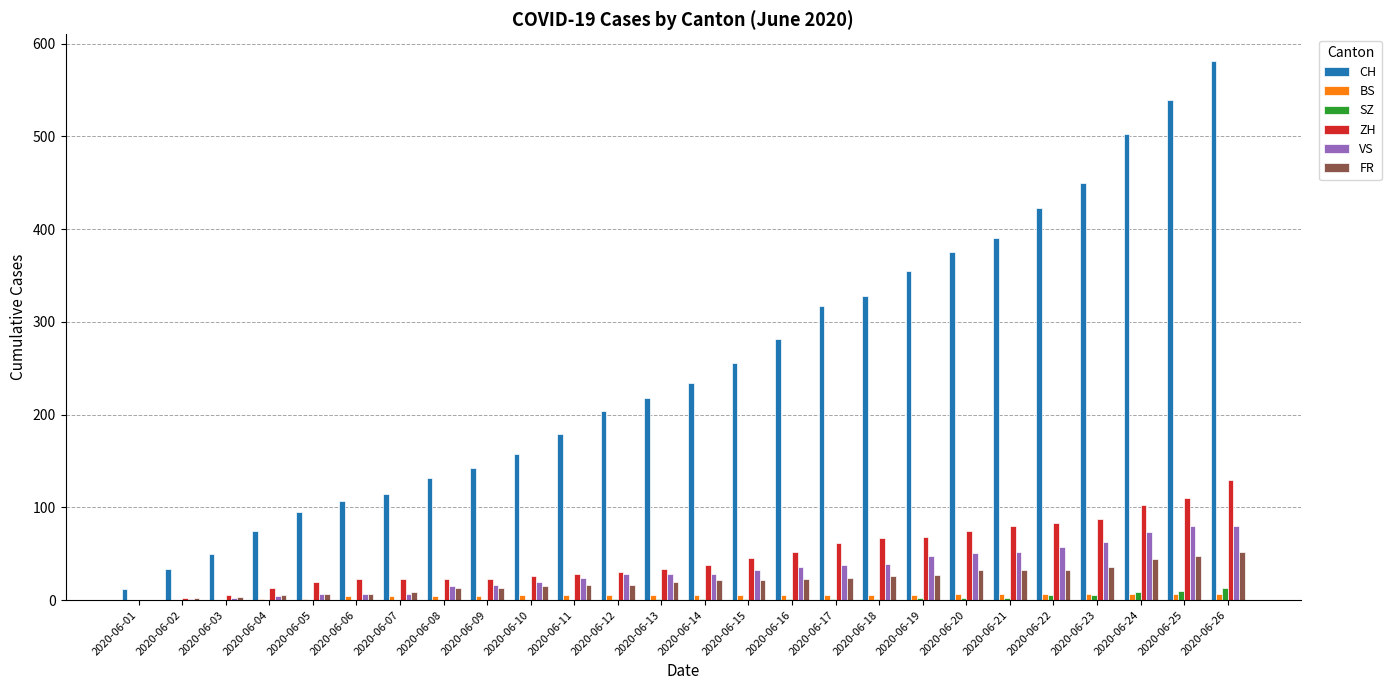

Which series changed the most between 2020-06-17 and 2020-06-21?

CH